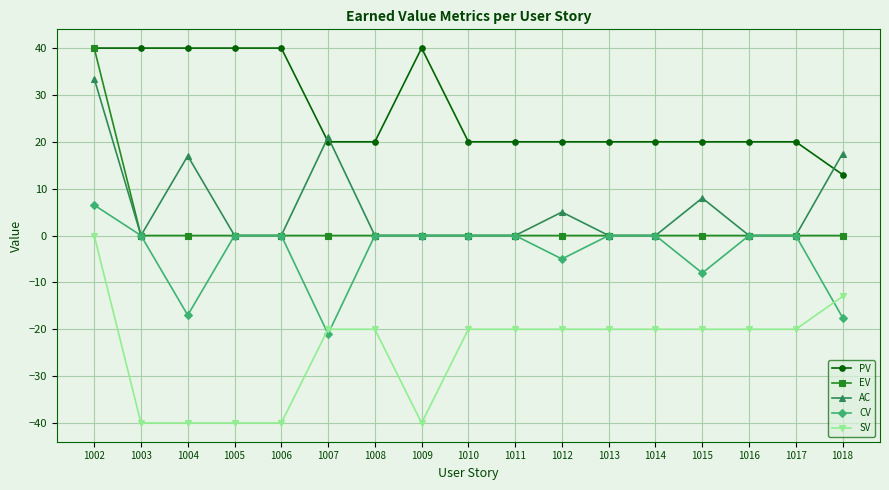

What is the difference between the maximum and minimum values in the CV series?

27.5